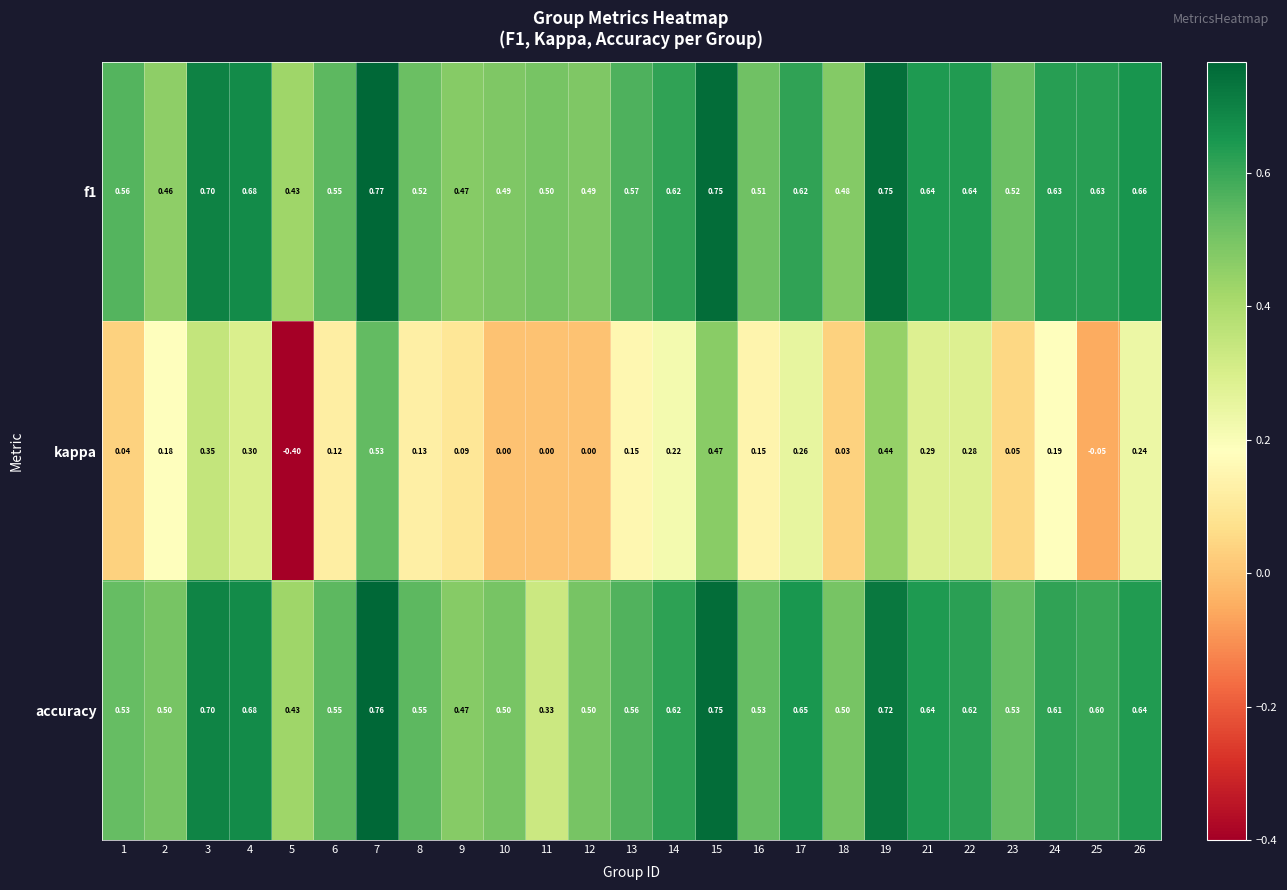

Which series has the widest spread of values?

kappa